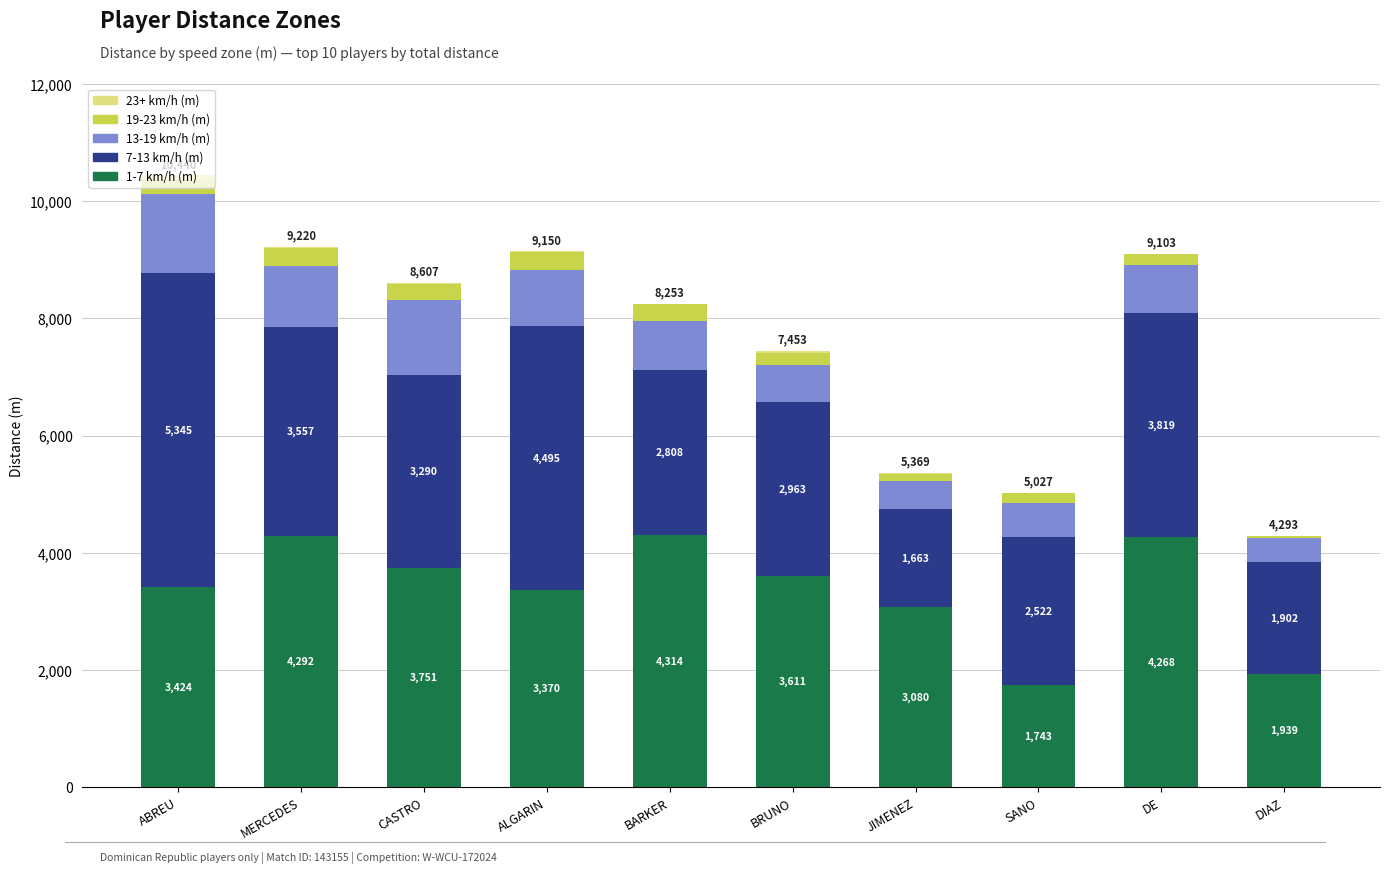

At which category is the sum across all series the highest?

ABREU